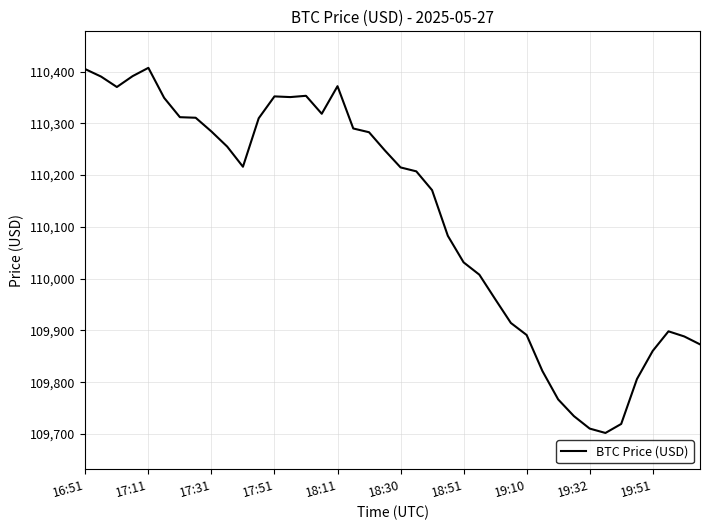

How many lines are shown in the chart?

1